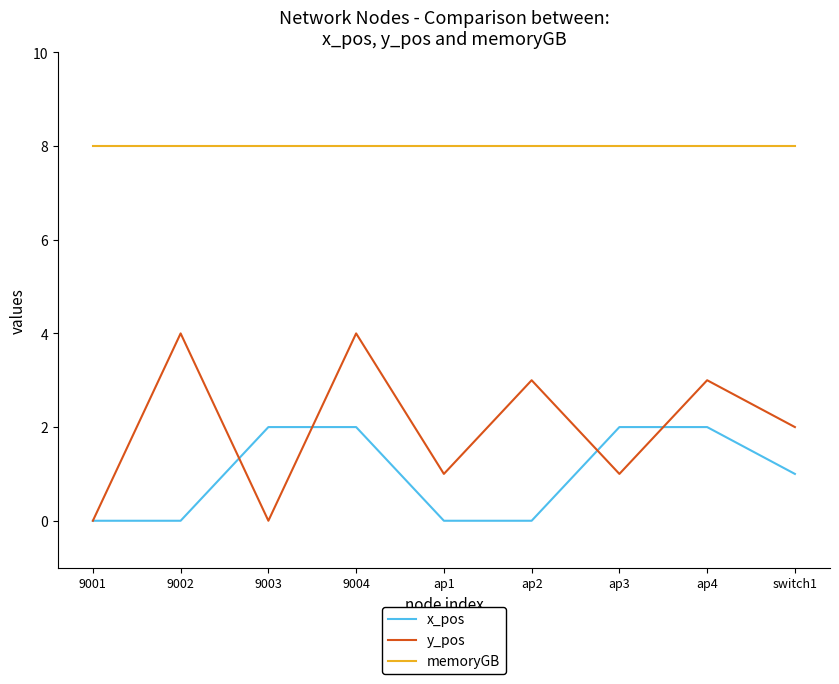

Which series has the widest spread of values?

y_pos